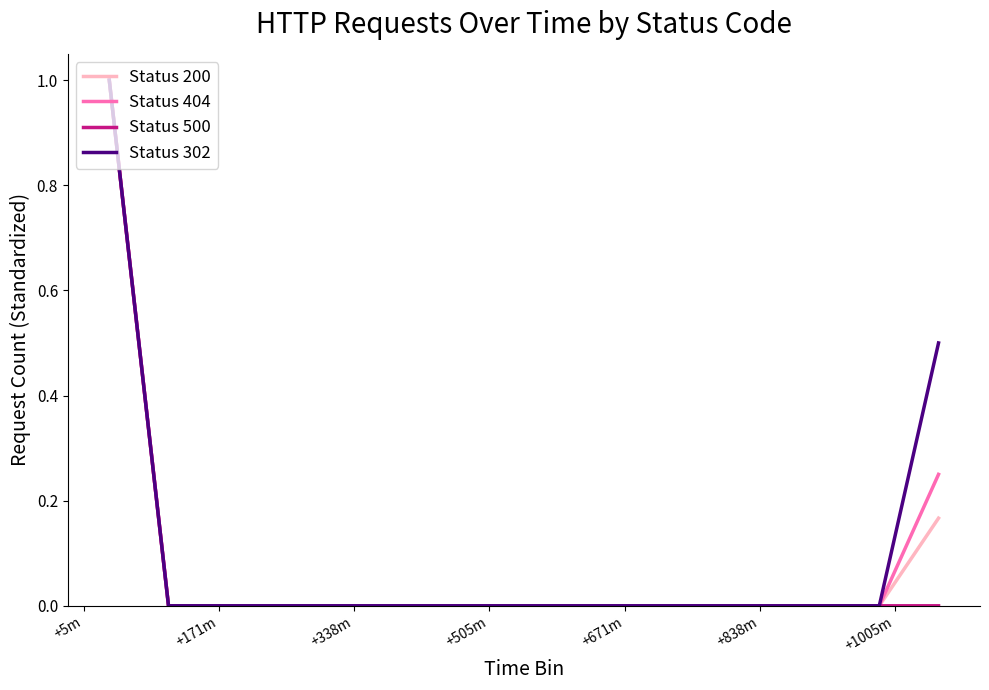

What is the highest value of the Status 500 series?

1.0